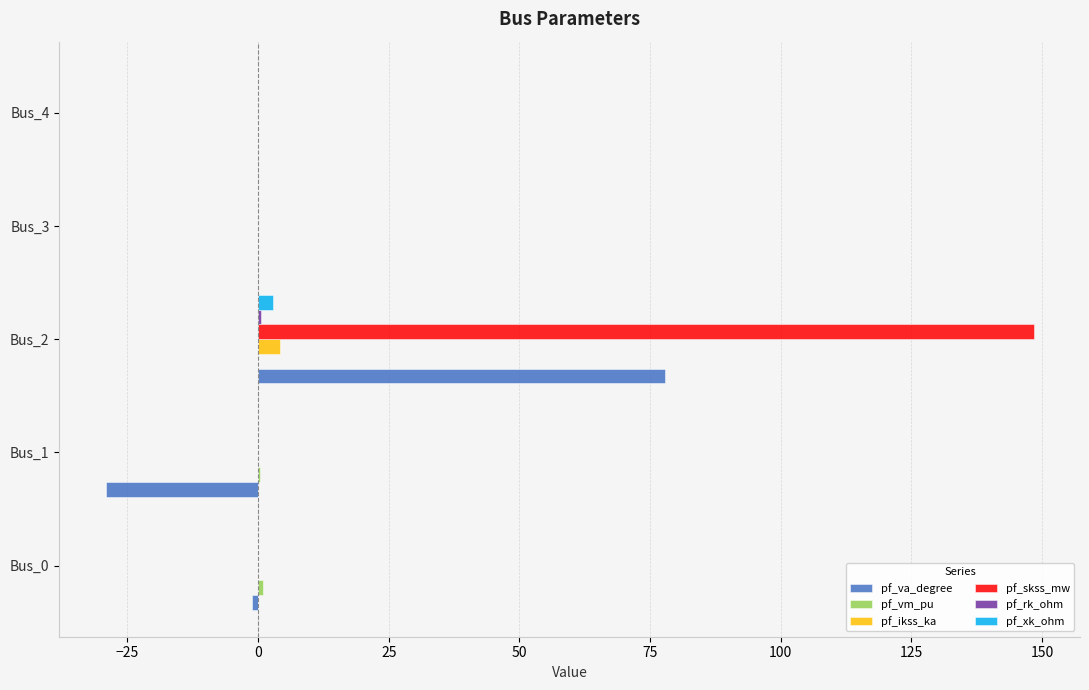

Which series changed the most between −25 and 0?

pf_va_degree